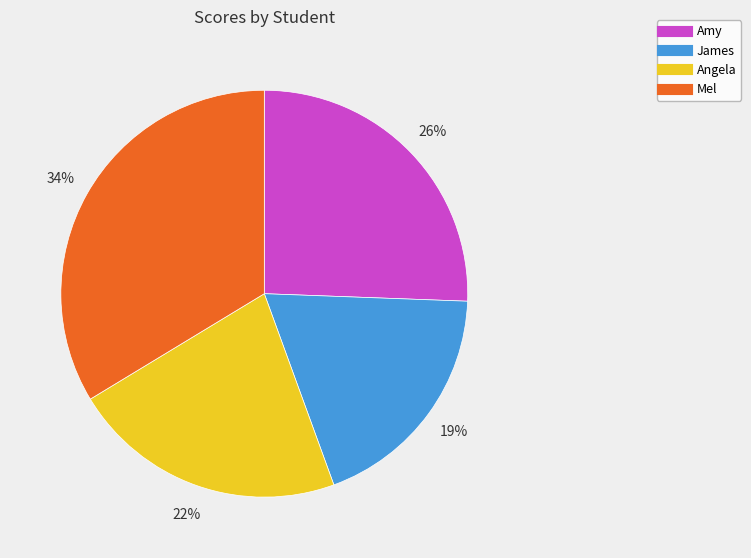

What is the ratio of the value at Mel to the value at Angela?

1.5